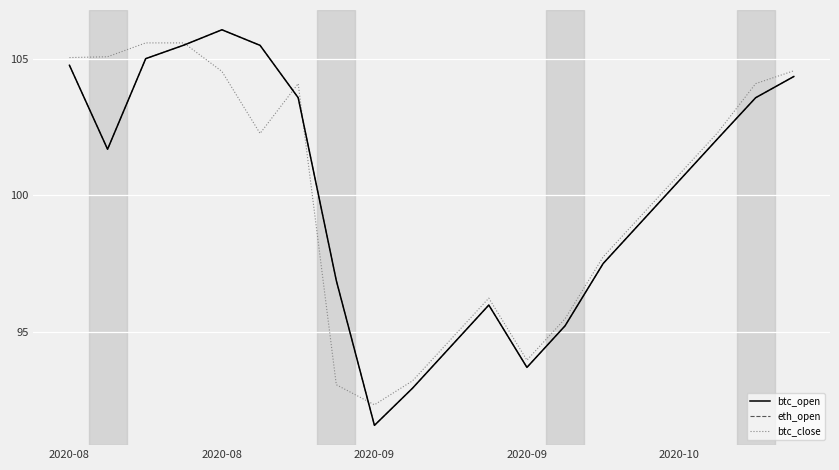

Rank the series by their maximum value, from lowest to highest.

btc_close, btc_open, eth_open